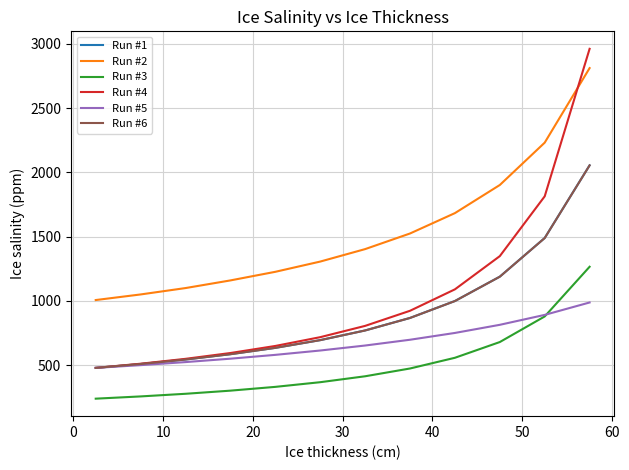

What is the minimum value shown in the chart?

239.6